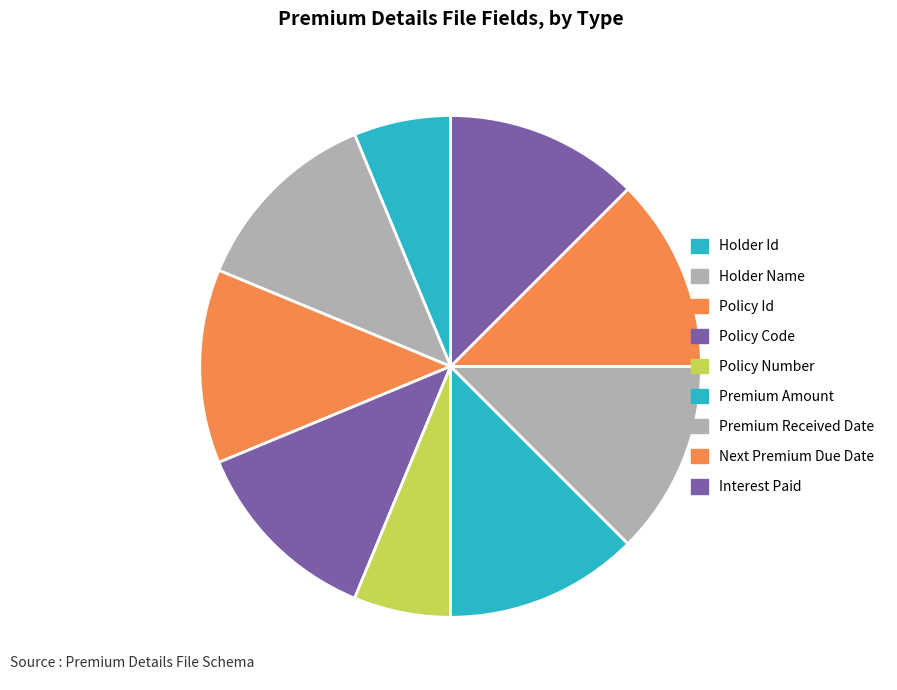

To the nearest percent, what is the difference between the largest and smallest slice percentages?

6%